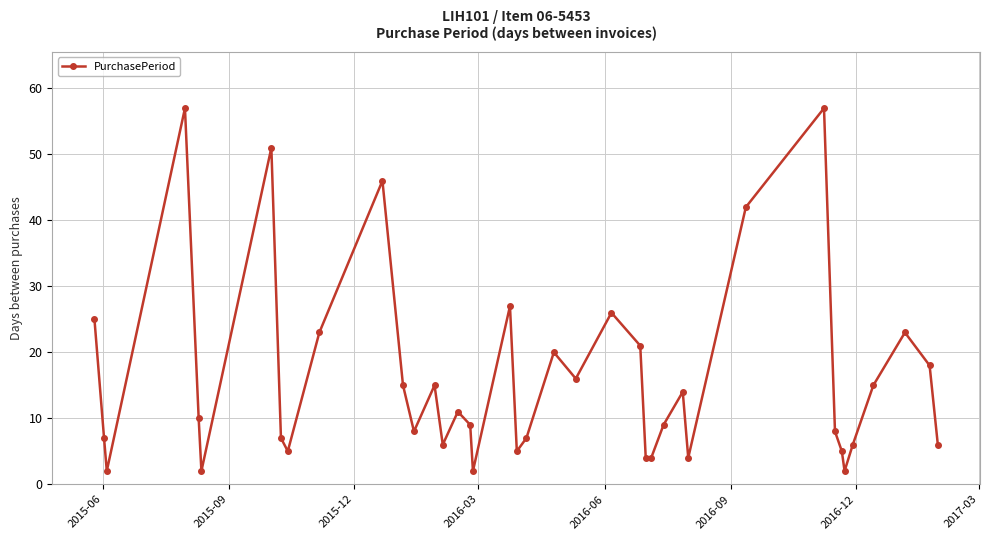

How many interior local peaks (higher than both neighbors) does the data have?

11